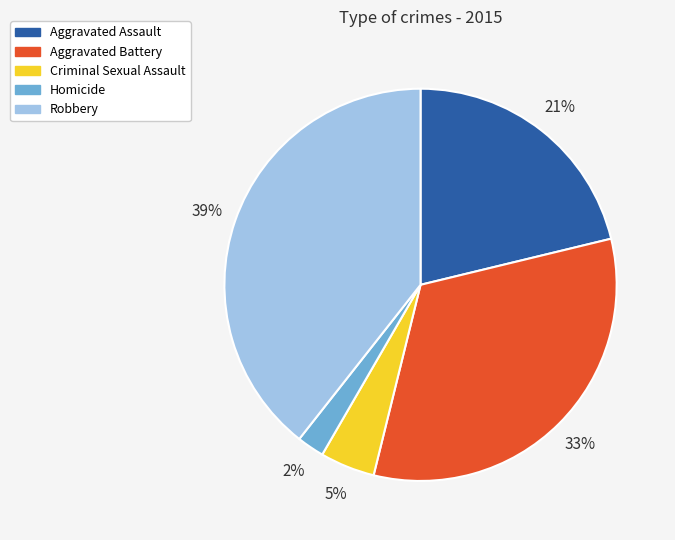

Between Criminal Sexual Assault and Aggravated Assault, which is larger?

Aggravated Assault